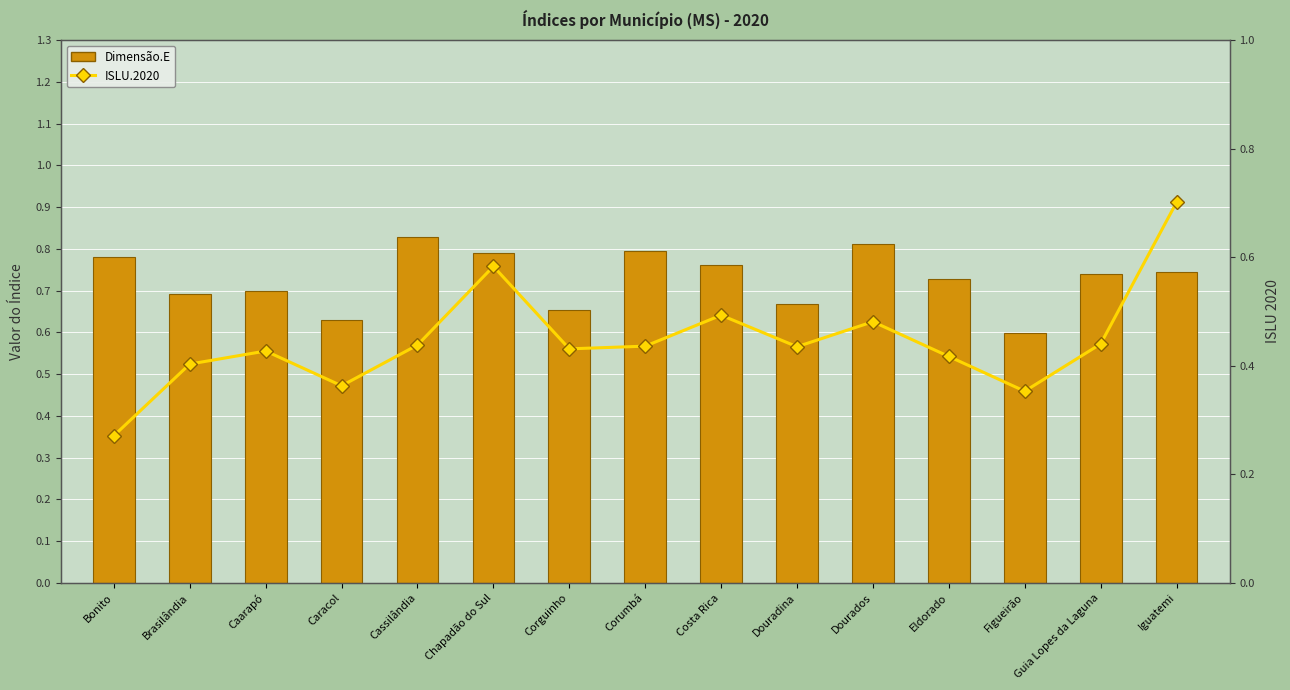

Which label corresponds to the largest value in the chart?

Cassilândia